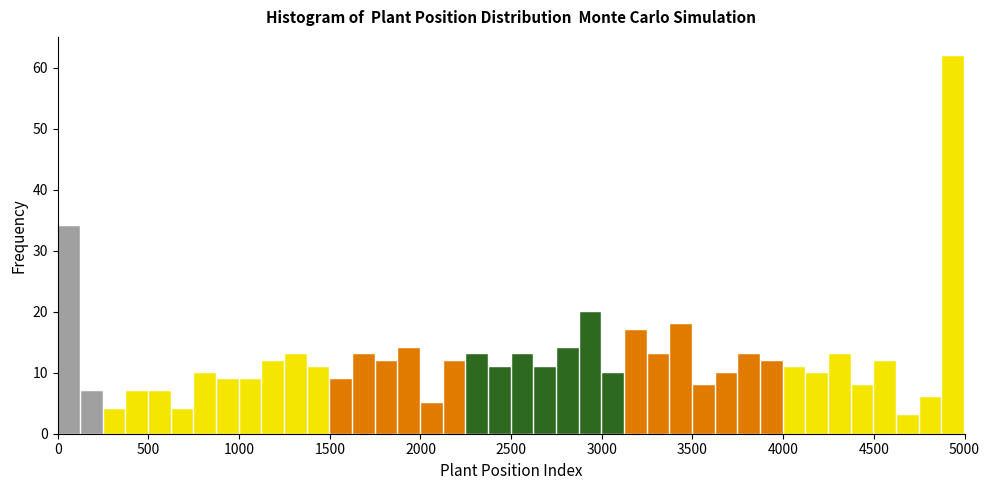

Read against the x-axis, roughly where is the centre of the tallest bar?

4950